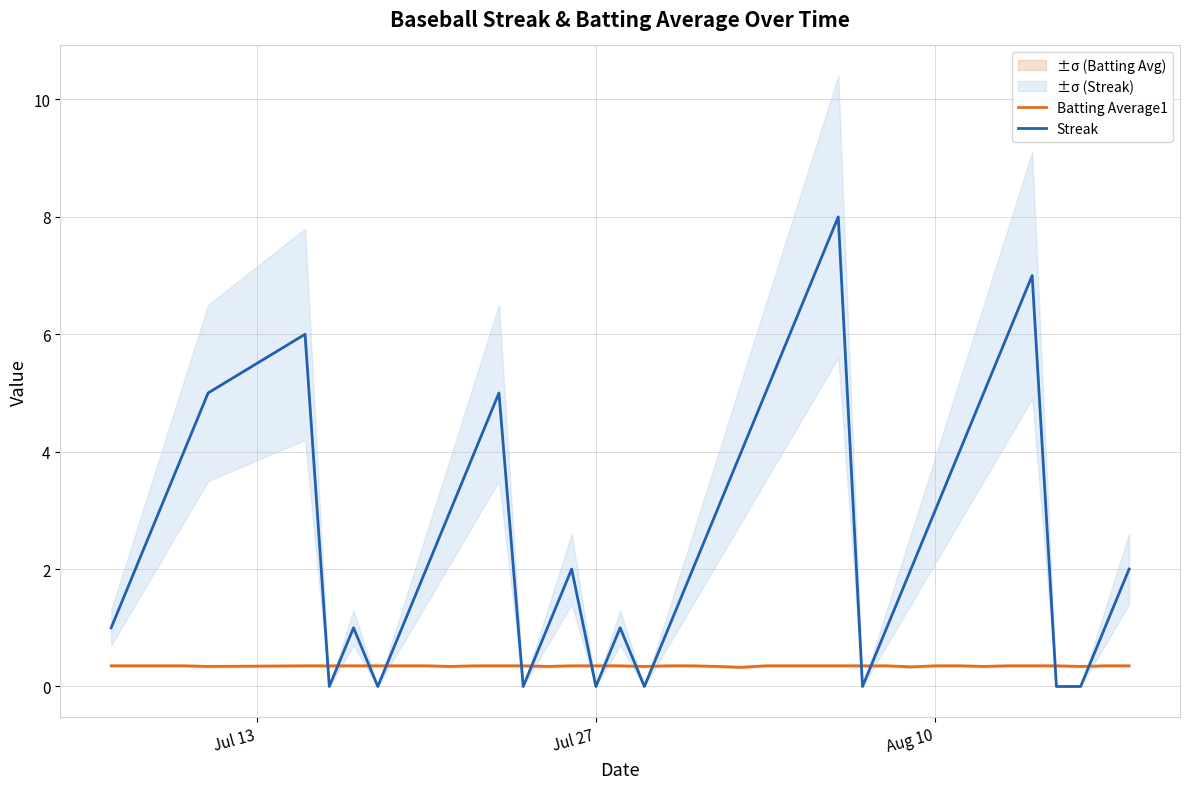

True or false: Streak has more than 1 interior local peaks.

True